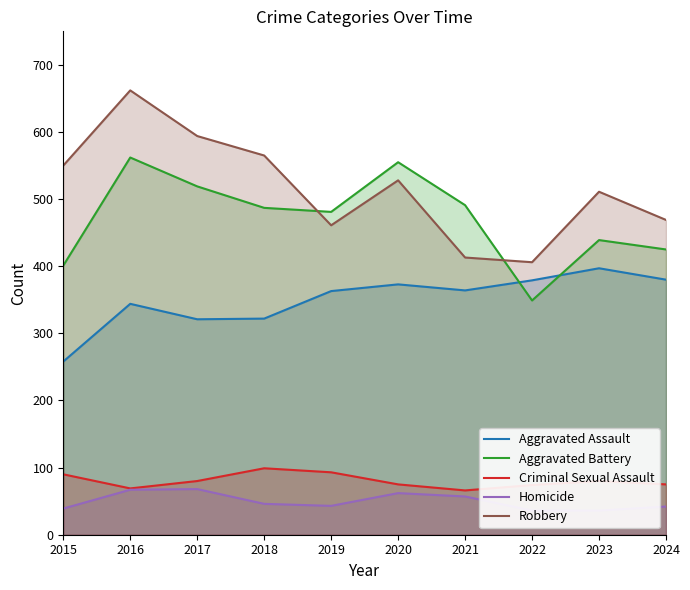

Does the chart have visible grid lines?

No